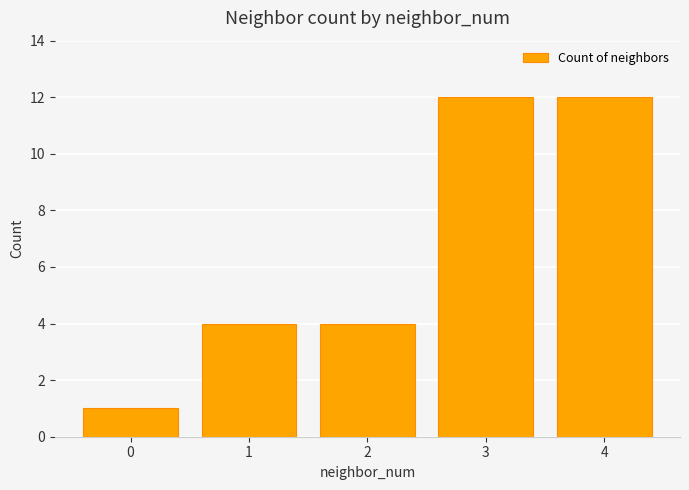

What is the greatest value displayed?

12